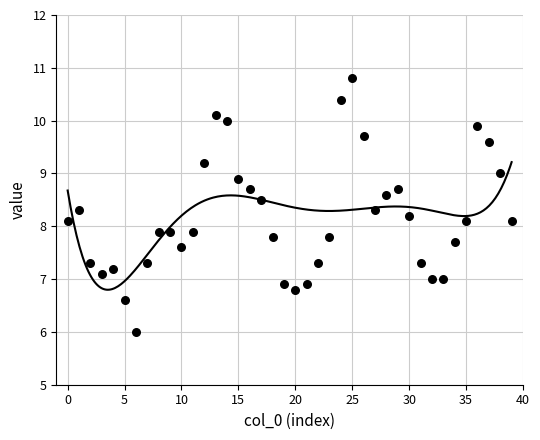

What is the range of Y values (max minus min)?

4.8